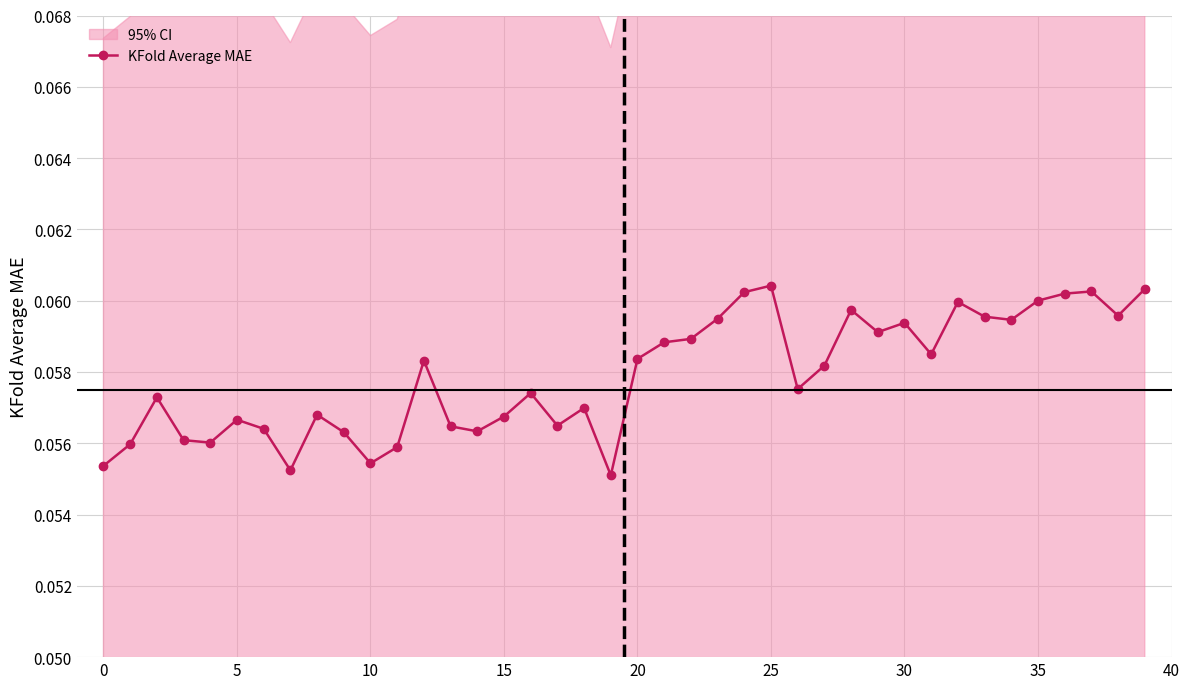

What is the label of the 28th point from the left?

27